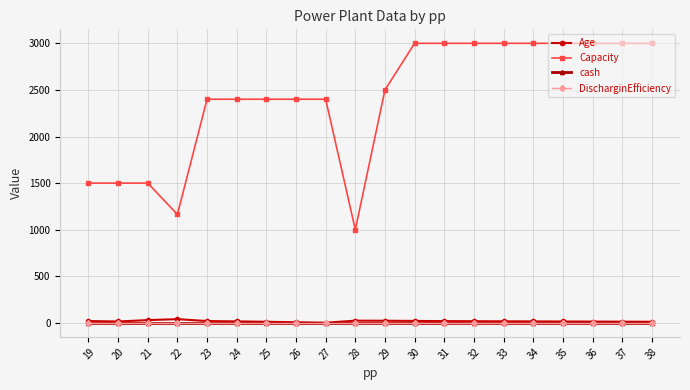

Does the chart have visible grid lines?

Yes